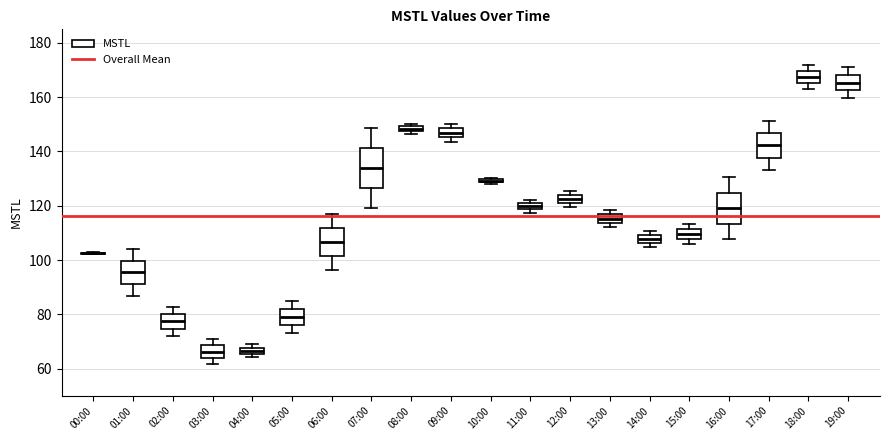

Where is the upper edge of the box for 12:00 on the y-axis? The values are not printed on the chart, so give them approximately, as read against the axis.

124